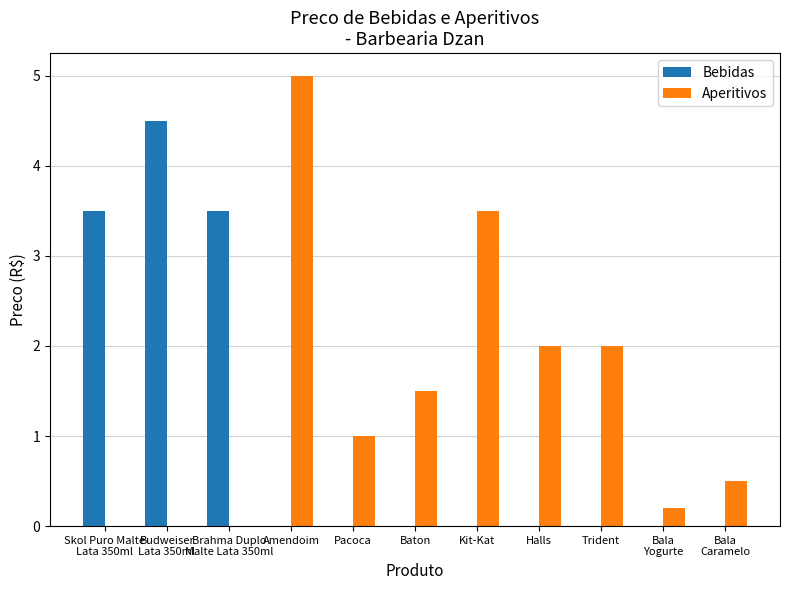

Which category has the highest value across all series?

Amendoim